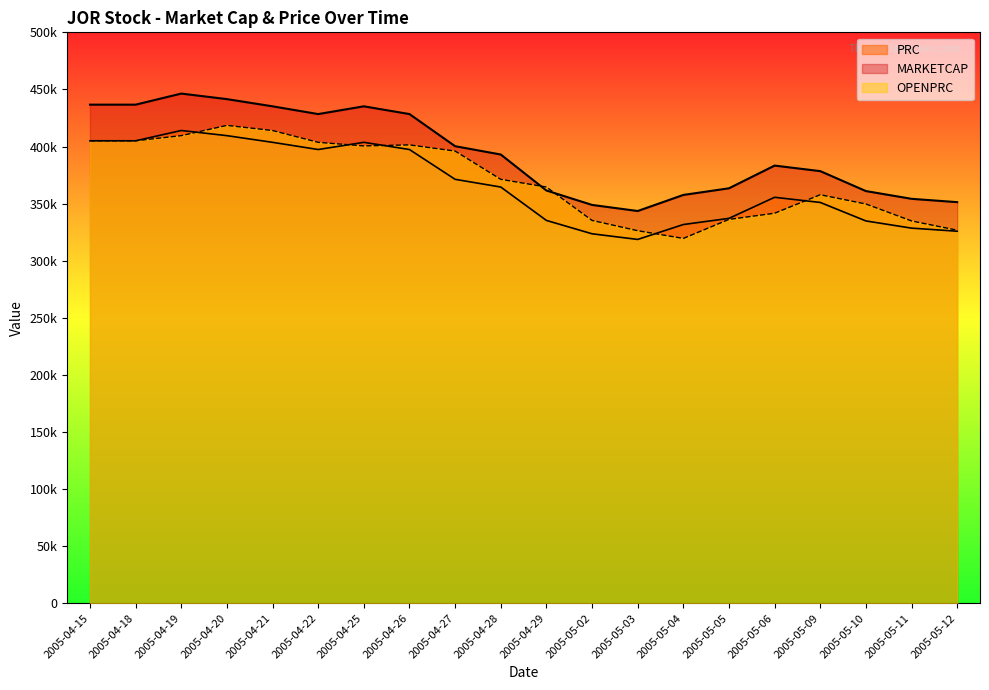

Count the number of categories in the chart.

20